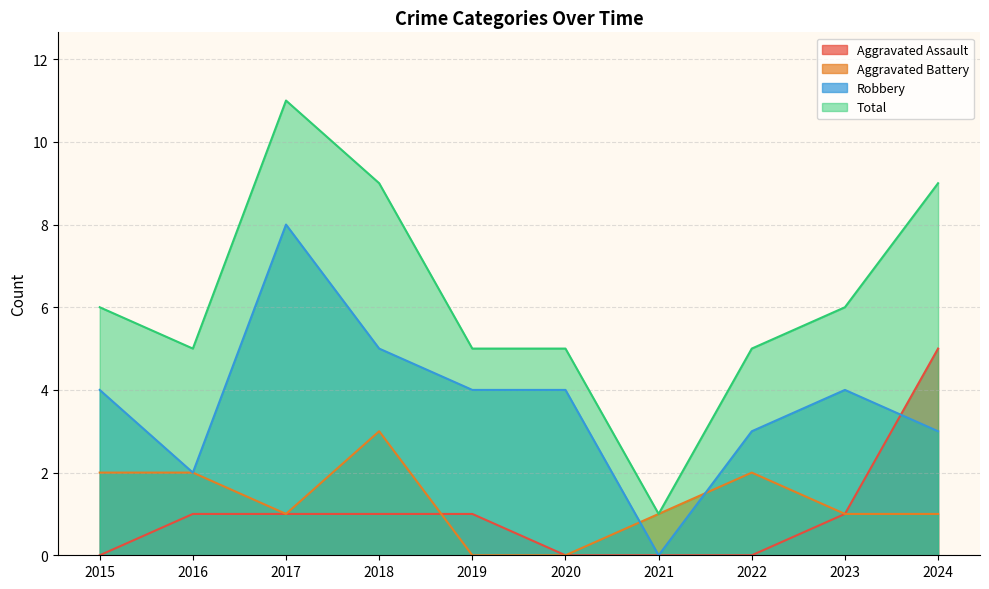

What are all the series names shown in the legend?

Aggravated Assault, Aggravated Battery, Robbery, Total